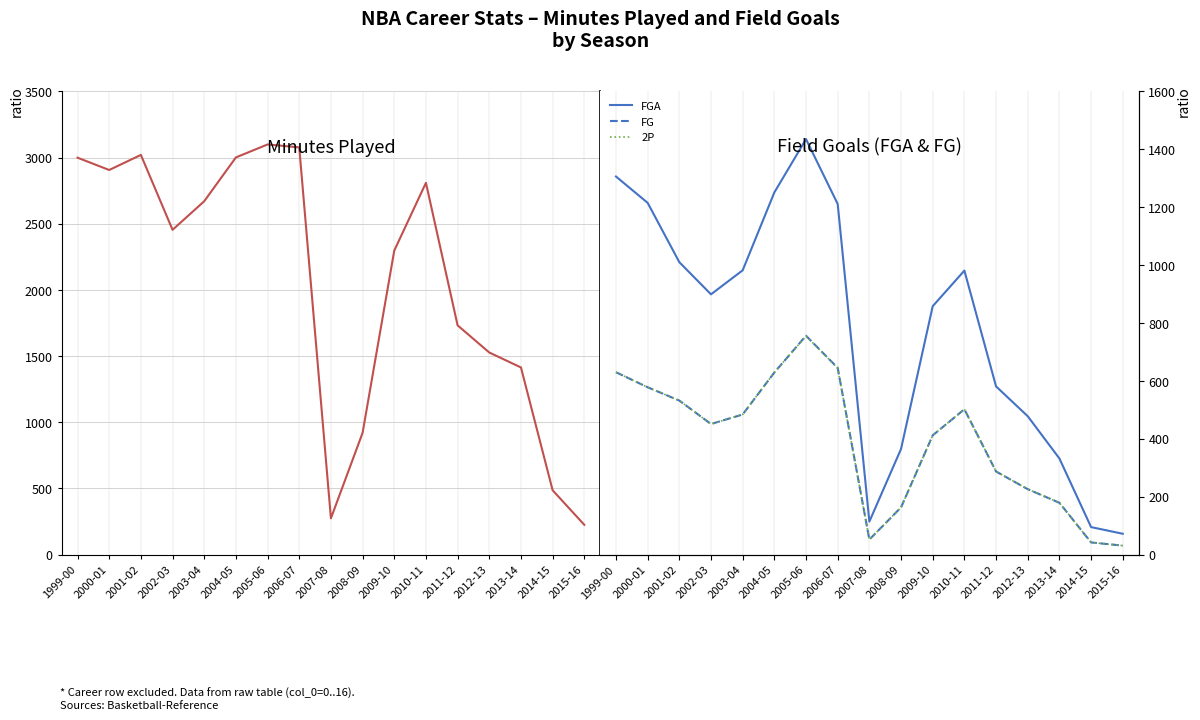

What is the difference between the highest and lowest values at 2013-14?

1235